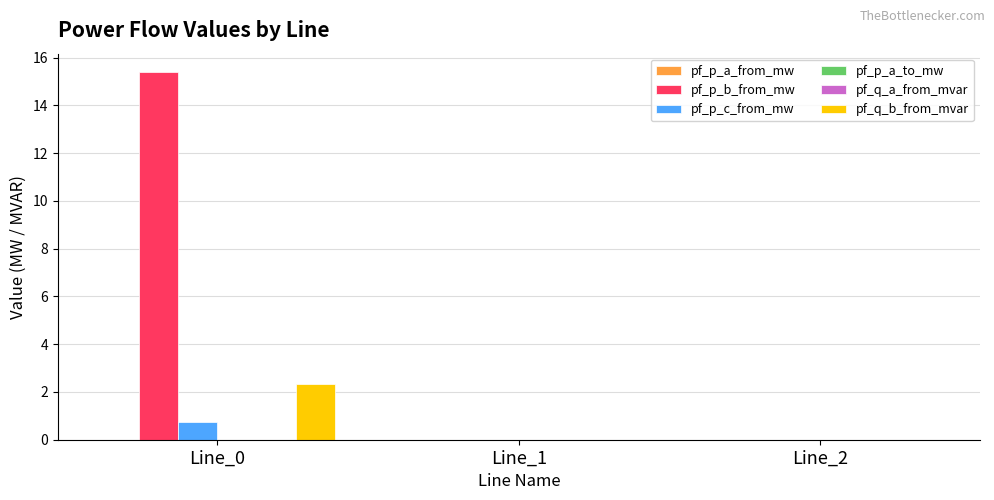

What is the average value of the pf_p_b_from_mw series?

5.1